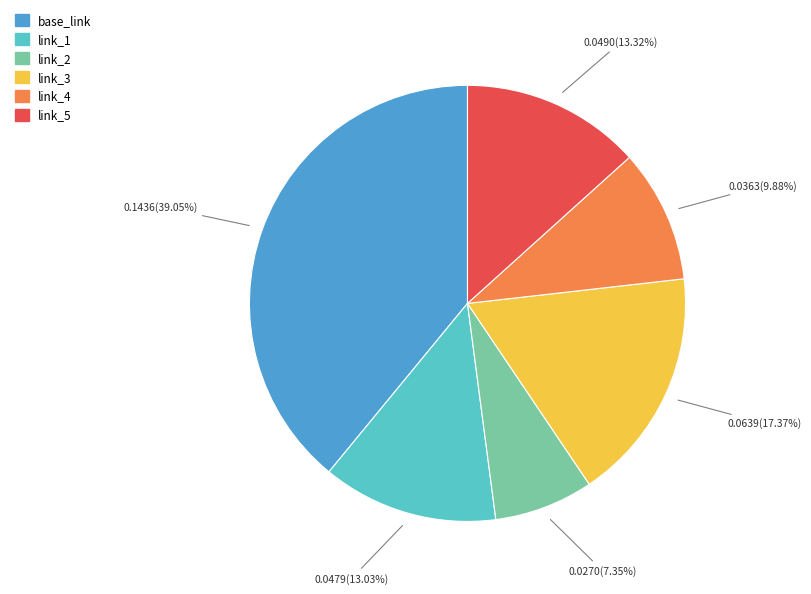

Which has a higher value, link_4 or link_3?

link_3